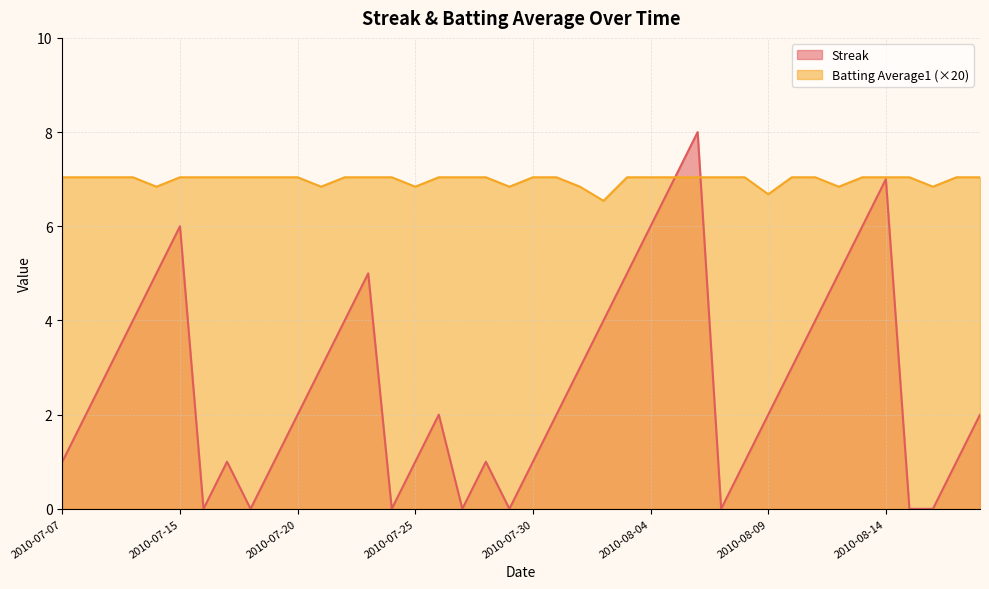

Reading left to right, extract all data points from this chart.

Streak: 2010-07-07=1.0	2010-07-08=2.0	2010-07-09=3.0	2010-07-10=4.0	2010-07-11=5.0	2010-07-15=6.0	2010-07-16=0.0	2010-07-17=1.0	2010-07-18=0.0	2010-07-19=1.0	2010-07-20=2.0	2010-07-21=3.0	2010-07-22=4.0	2010-07-23=5.0	2010-07-24=0.0	2010-07-25=1.0	2010-07-26=2.0	2010-07-27=0.0	2010-07-28=1.0	2010-07-29=0.0	2010-07-30=1.0	2010-07-31=2.0	2010-08-01=3.0	2010-08-02=4.0	2010-08-03=5.0	2010-08-04=6.0	2010-08-05=7.0	2010-08-06=8.0	2010-08-07=0.0	2010-08-08=1.0	2010-08-09=2.0	2010-08-10=3.0	2010-08-11=4.0	2010-08-12=5.0	2010-08-13=6.0	2010-08-14=7.0	2010-08-15=0.0	2010-08-16=0.0	2010-08-17=1.0	2010-08-18=2.0
Batting Average1: 2010-07-07=7.0	2010-07-08=7.0	2010-07-09=7.0	2010-07-10=7.0	2010-07-11=6.8	2010-07-15=7.0	2010-07-16=7.0	2010-07-17=7.0	2010-07-18=7.0	2010-07-19=7.0	2010-07-20=7.0	2010-07-21=6.8	2010-07-22=7.0	2010-07-23=7.0	2010-07-24=7.0	2010-07-25=6.8	2010-07-26=7.0	2010-07-27=7.0	2010-07-28=7.0	2010-07-29=6.8	2010-07-30=7.0	2010-07-31=7.0	2010-08-01=6.8	2010-08-02=6.5	2010-08-03=7.0	2010-08-04=7.0	2010-08-05=7.0	2010-08-06=7.0	2010-08-07=7.0	2010-08-08=7.0	2010-08-09=6.7	2010-08-10=7.0	2010-08-11=7.0	2010-08-12=6.8	2010-08-13=7.0	2010-08-14=7.0	2010-08-15=7.0	2010-08-16=6.8	2010-08-17=7.0	2010-08-18=7.0